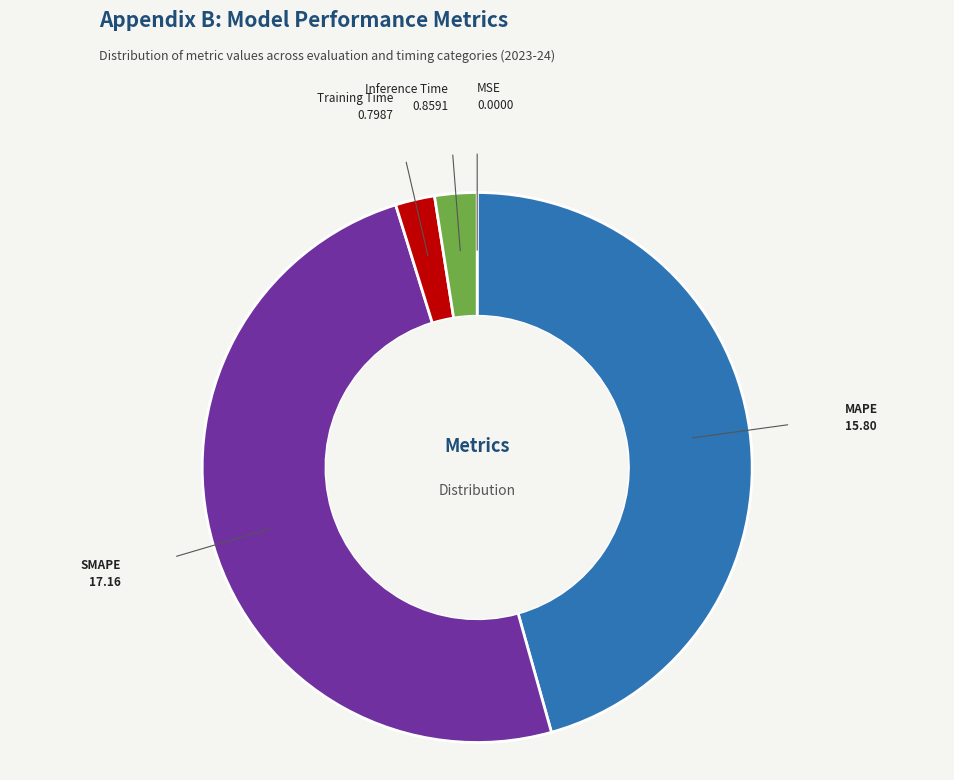

What is the largest slice in the pie chart?

SMAPE